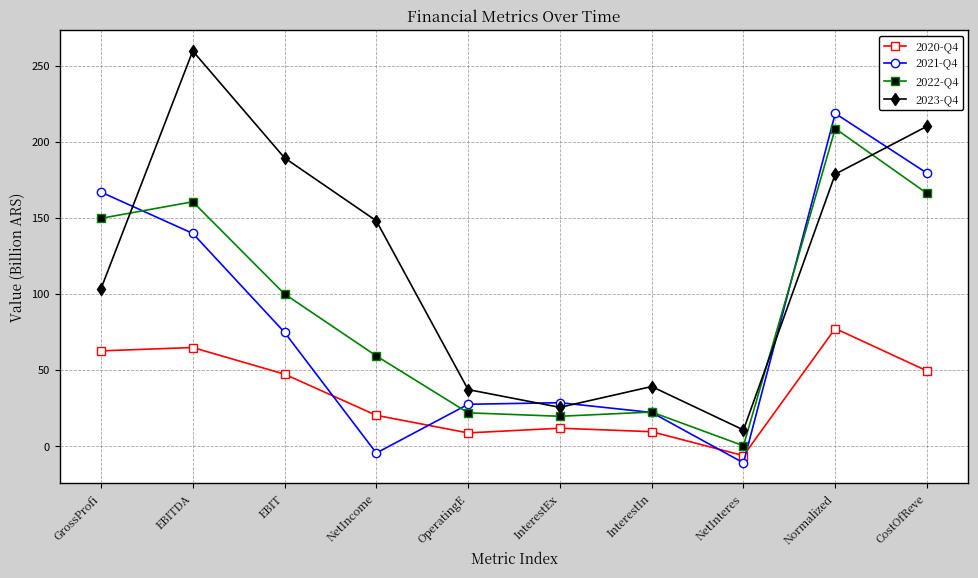

What is the label of the 9th point from the left?

Normalized